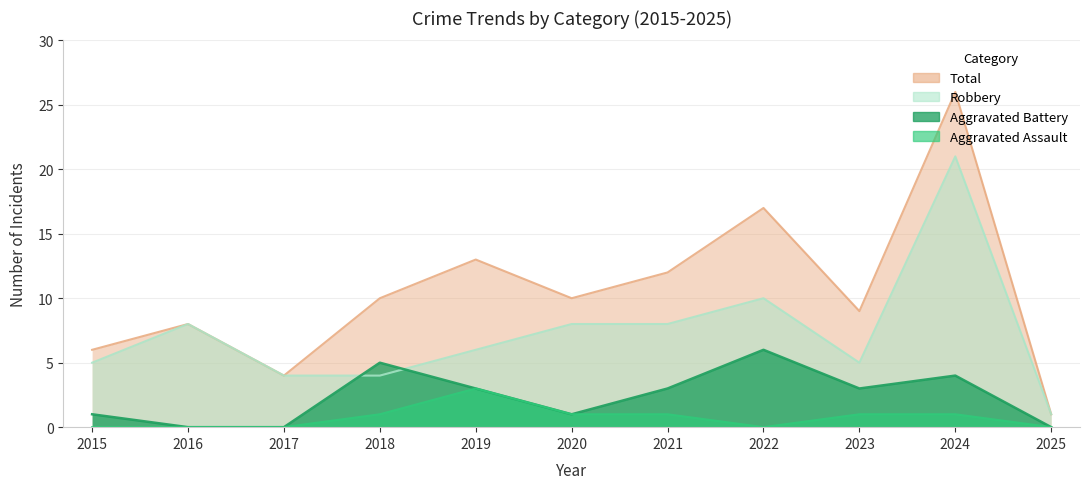

The Aggravated Assault series shows 1 at 2018. True or false?

True